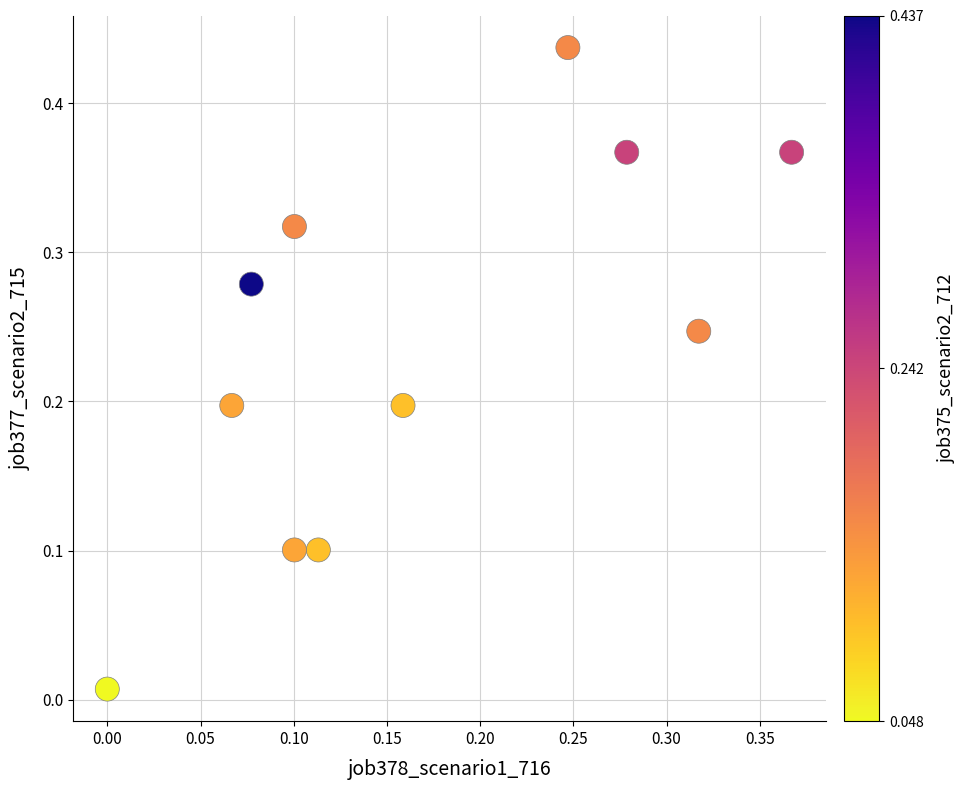

Count the number of points in this scatter plot.

11